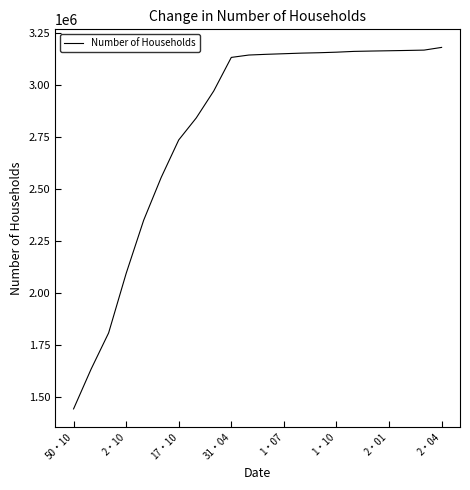

What is the greatest value displayed?

3181268